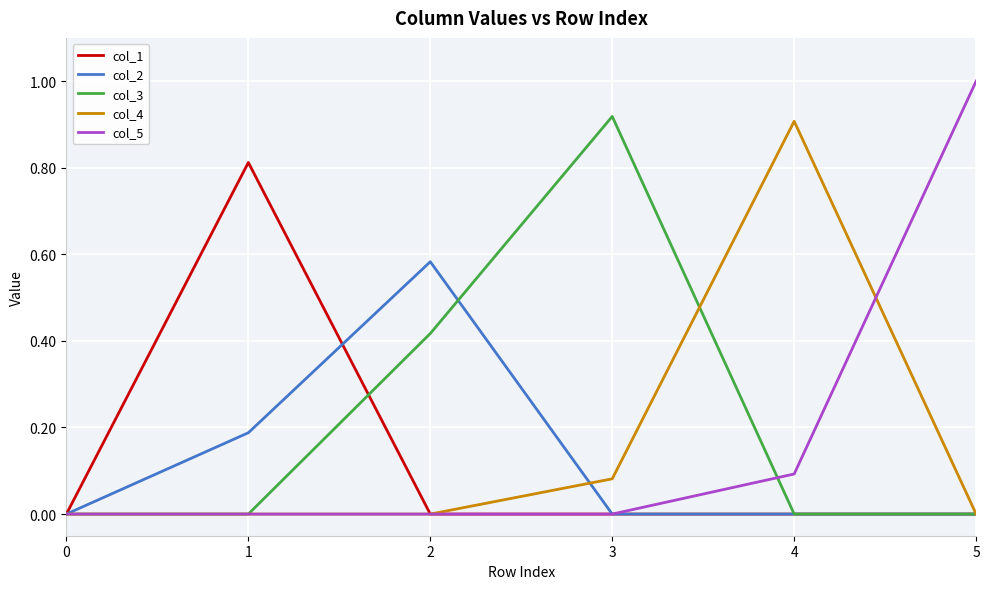

Which category has the highest value across all series?

5